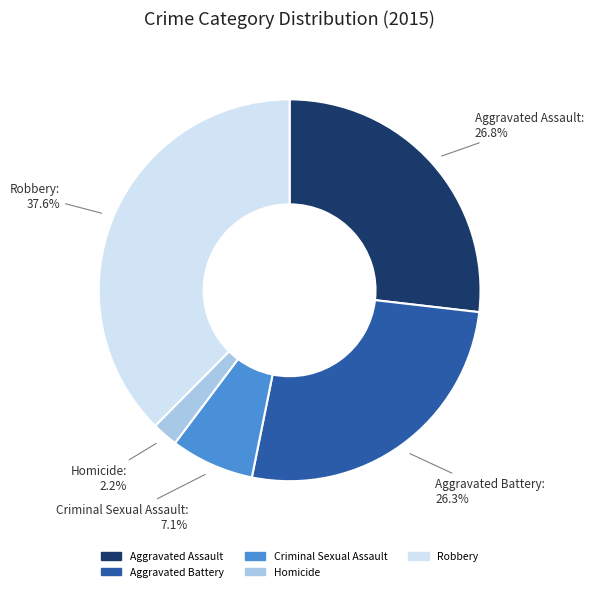

Is it true that Robbery is 24% of the pie?

False